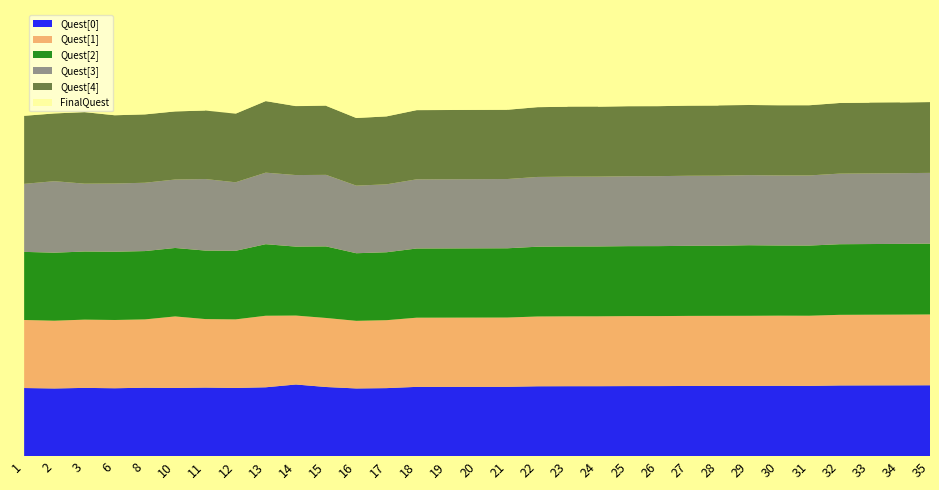

Reading right to left, extract all data points from this chart.

Quest[0]: 35=68679	34=68606	33=68558	32=68498	31=68062	30=68166	29=68027	28=68006	27=67982	26=67887	25=67877	24=67778	23=67767	22=67692	21=67186	20=67164	19=67138	18=67116	17=65899	16=65588	15=66978	14=69415	13=66711	12=66056	11=66446	10=66053	8=66283	6=65781	3=66131	2=65564	1=65998
Quest[1]: 35=68680	34=68607	33=68559	32=68499	31=68063	30=68036	29=68028	28=68007	27=67983	26=67888	25=67878	24=67779	23=67768	22=67693	21=67187	20=67165	19=67139	18=67117	17=65900	16=65589	15=66979	14=66882	13=69410	12=66514	11=66447	10=69403	8=66284	6=66212	3=66207	2=65737	1=65999
Quest[2]: 35=68681	34=68608	33=68560	32=68500	31=68064	30=68037	29=68470	28=68008	27=67984	26=67889	25=67879	24=67780	23=67769	22=67694	21=67188	20=67166	19=67140	18=67118	17=65901	16=65590	15=69419	14=66883	13=69411	12=66516	11=66448	10=66412	8=66292	6=66213	3=66086	2=65981	1=66079
Quest[3]: 35=68682	34=68609	33=68561	32=68501	31=68065	30=68038	29=68029	28=68009	27=67985	26=67890	25=67880	24=67781	23=67770	22=67695	21=67189	20=67167	19=67141	18=67119	17=65902	16=65593	15=69420	14=69416	13=69412	12=66517	11=69404	10=66414	8=66293	6=66214	3=65839	2=69390	1=66001
Quest[4]: 35=68683	34=68610	33=68562	32=68502	31=68066	30=68039	29=68030	28=68010	27=67986	26=67891	25=67881	24=67782	23=67771	22=67696	21=67190	20=67168	19=67142	18=67120	17=65904	16=65598	15=66982	14=66888	13=69413	12=66518	11=66460	10=66054	8=66297	6=66196	3=69388	2=65711	1=66002
FinalQuest: 35=68721	34=0	33=0	32=68612	31=0	30=68089	29=0	28=0	27=68089	26=0	25=67895	24=0	23=0	22=67783	21=0	20=67205	19=0	18=67205	17=67205	16=65964	15=0	14=0	13=66996	12=0	11=0	10=66060	8=66060	6=66060	3=66060	2=66060	1=66060